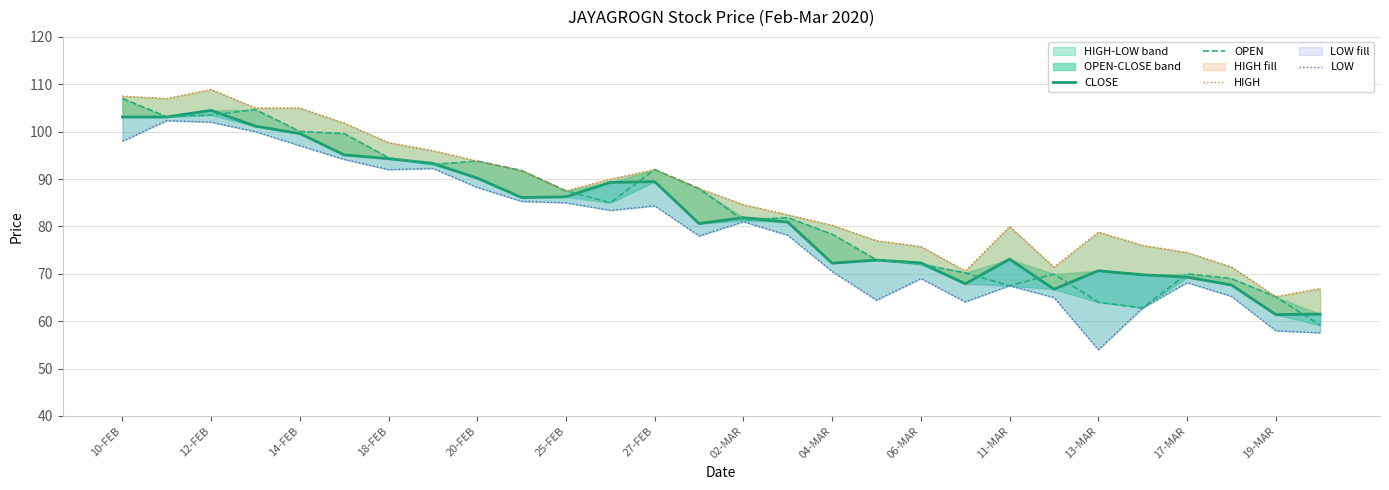

How many categories are shown in the chart?

28